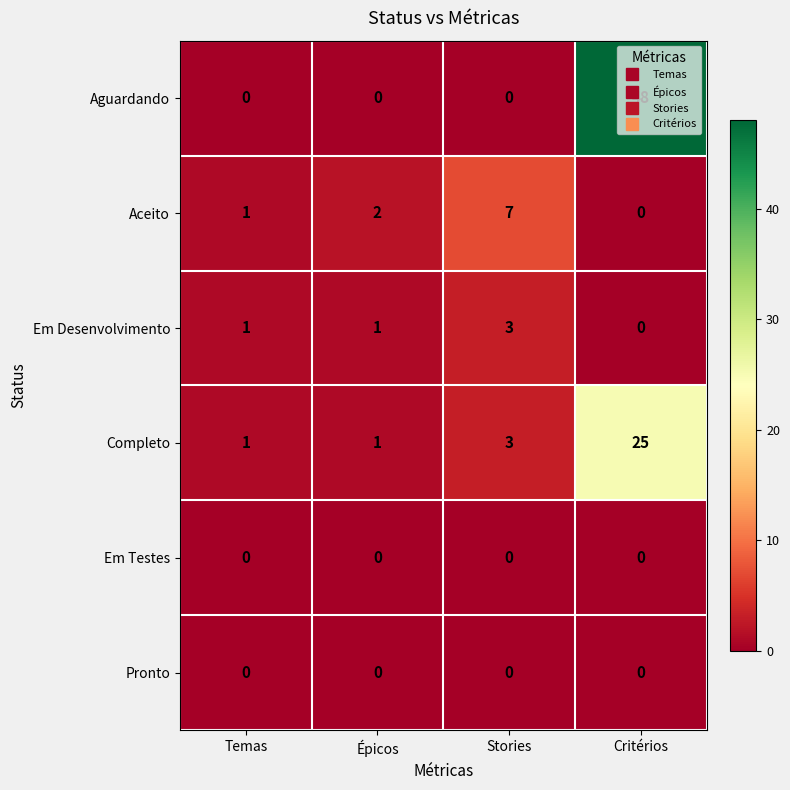

Which series has the largest range (max minus min)?

Aguardando